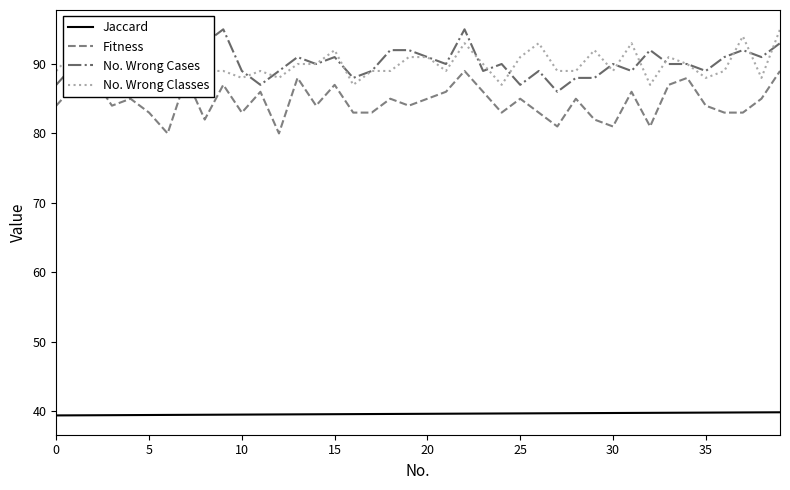

What is the greatest value displayed?

95.0